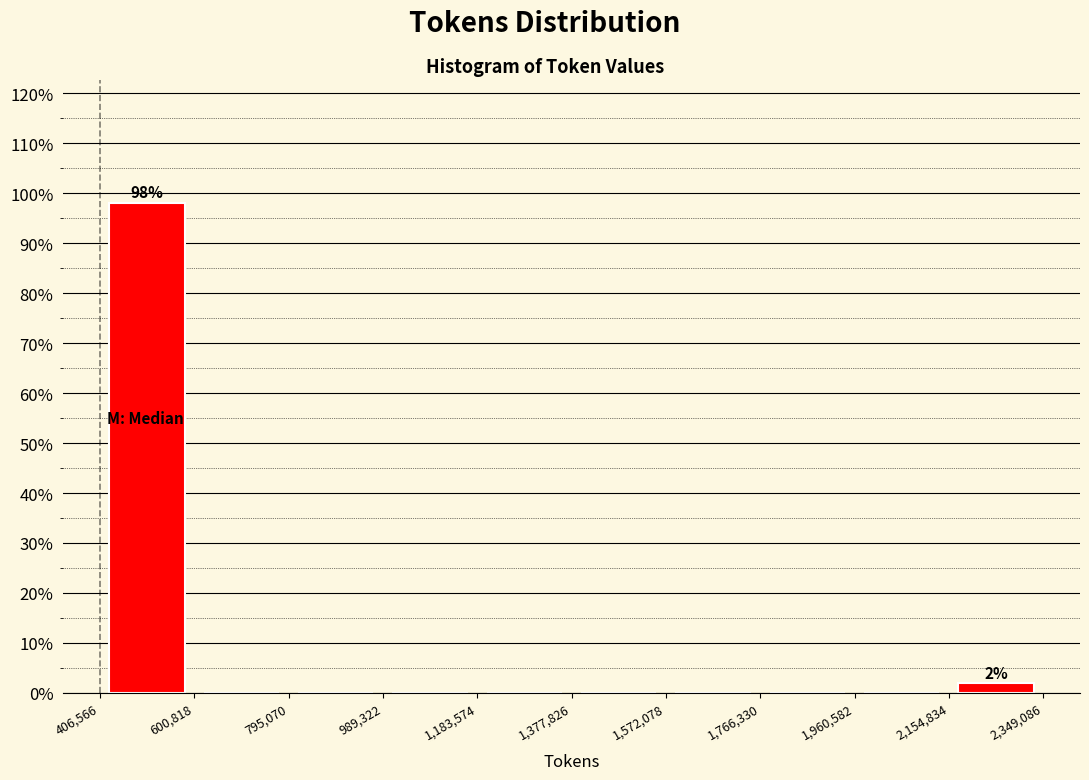

Over which range of the x-axis is the bar tallest?

406,566 to 600,818